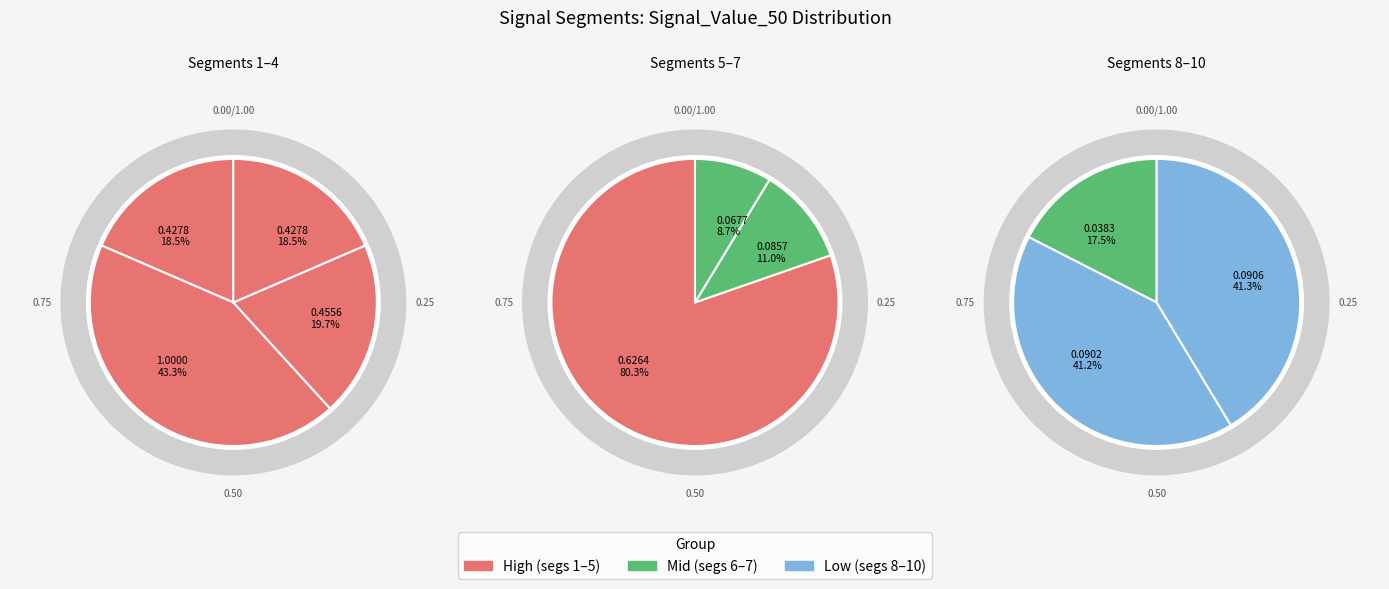

How many slices are in this pie chart?

10